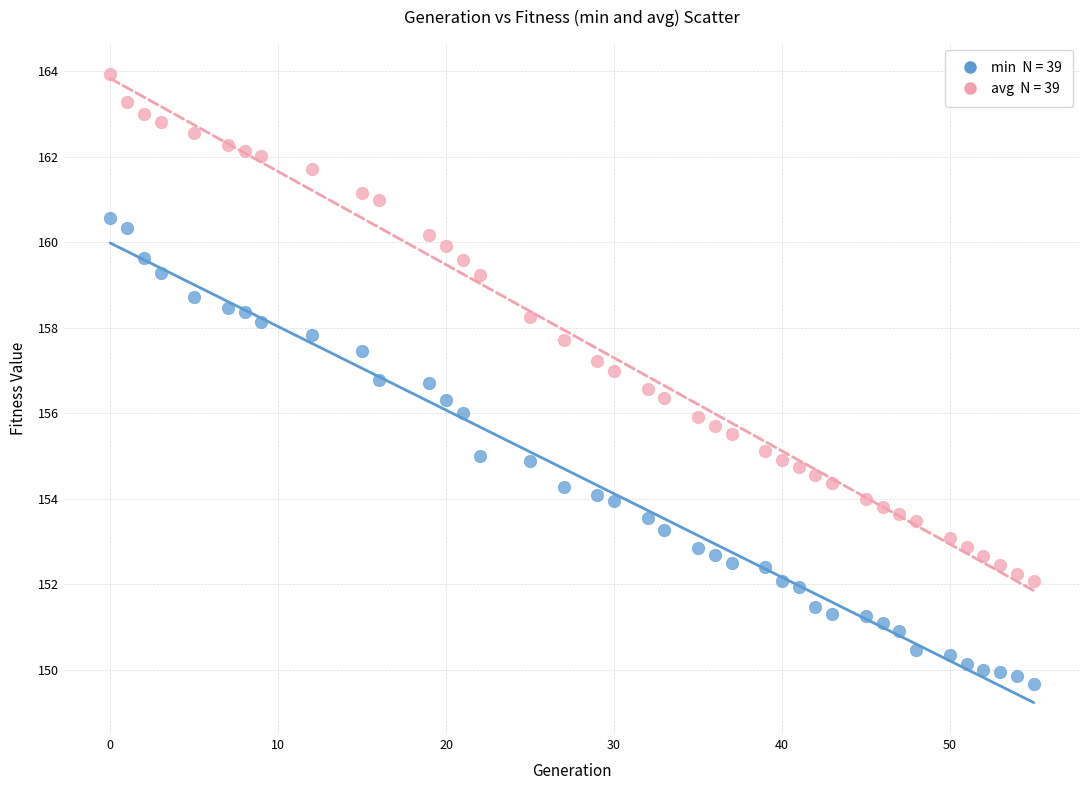

Across all data points, what is the range of X values (max minus min)?

55.0